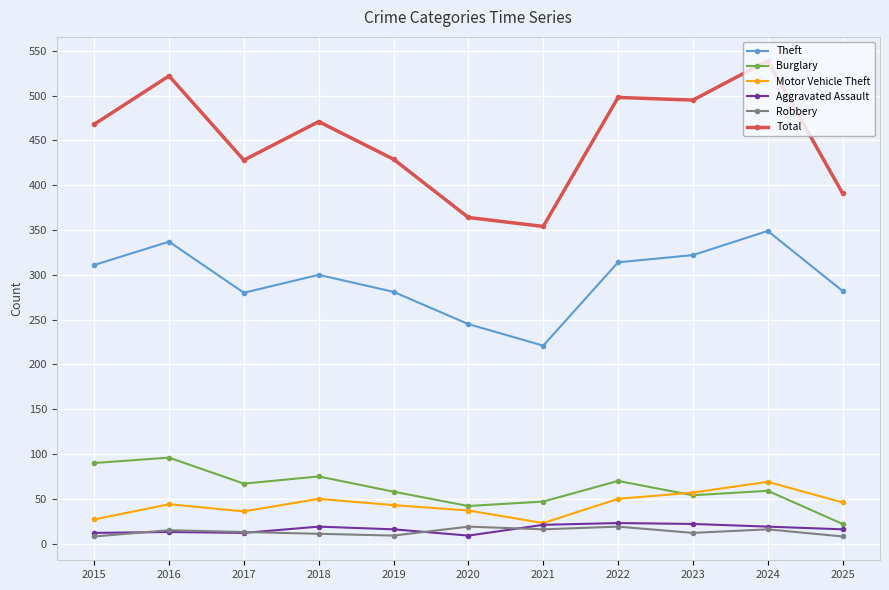

How many interior local peaks does the Burglary series have?

4